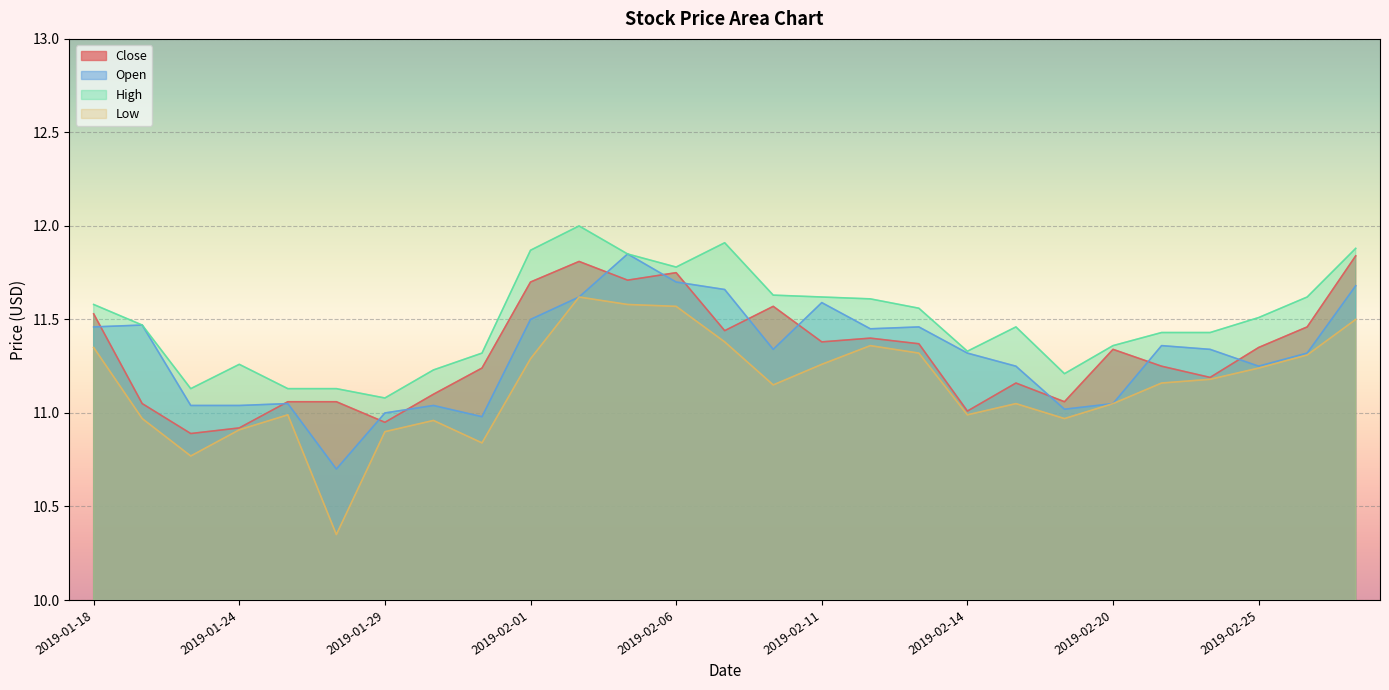

Is the value of Close at 2019-01-25 greater than the value of High at 2019-02-13?

No